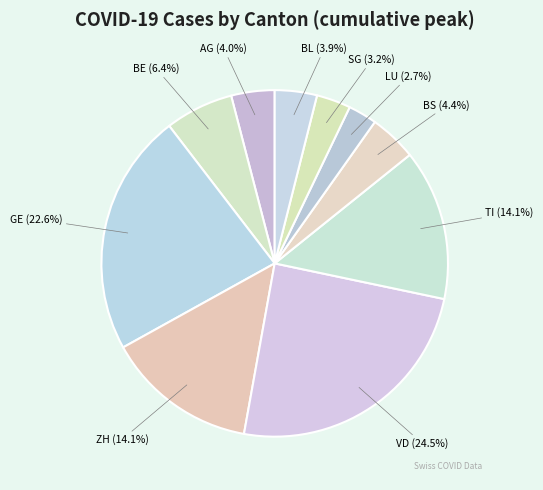

Is there any slice that represents more than half of the pie?

No